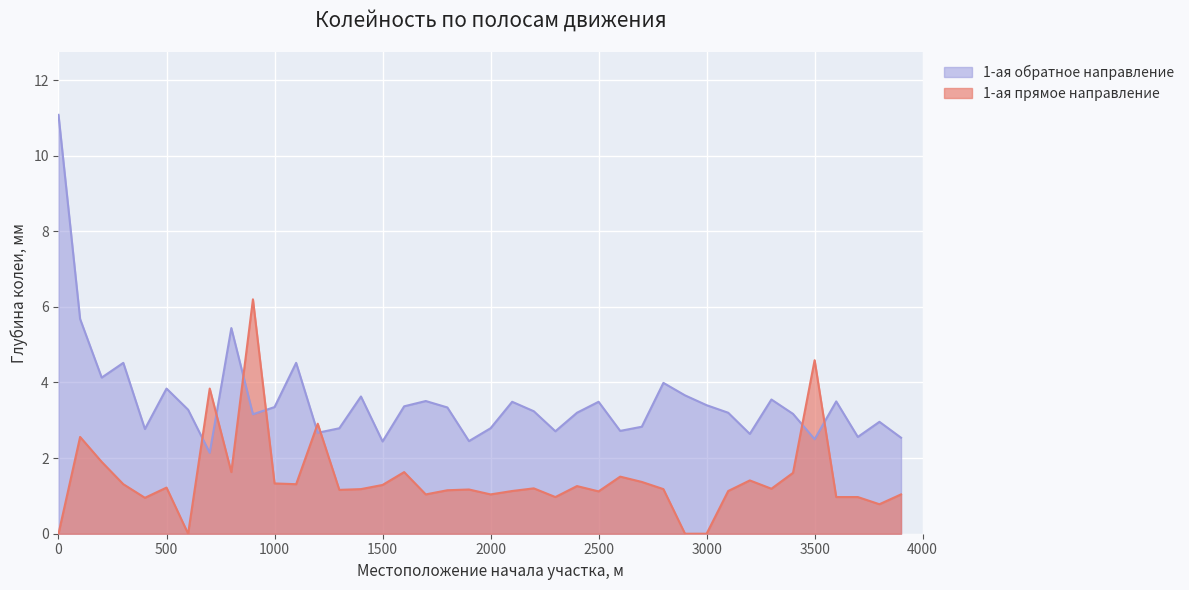

True or false: 1-ая обратное направление has more than 1 interior local peaks.

True